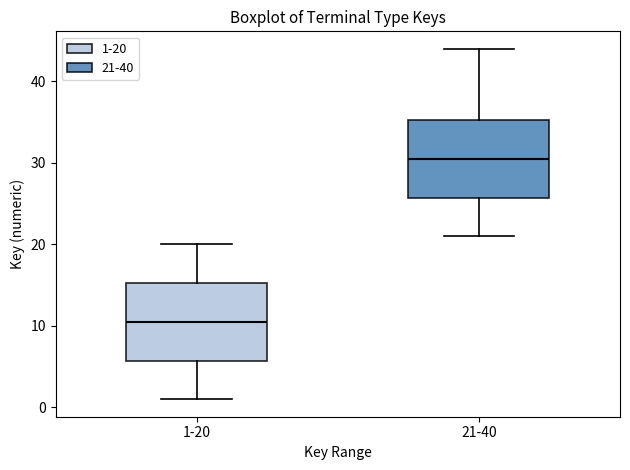

Which box has the lowest median line?

1-20